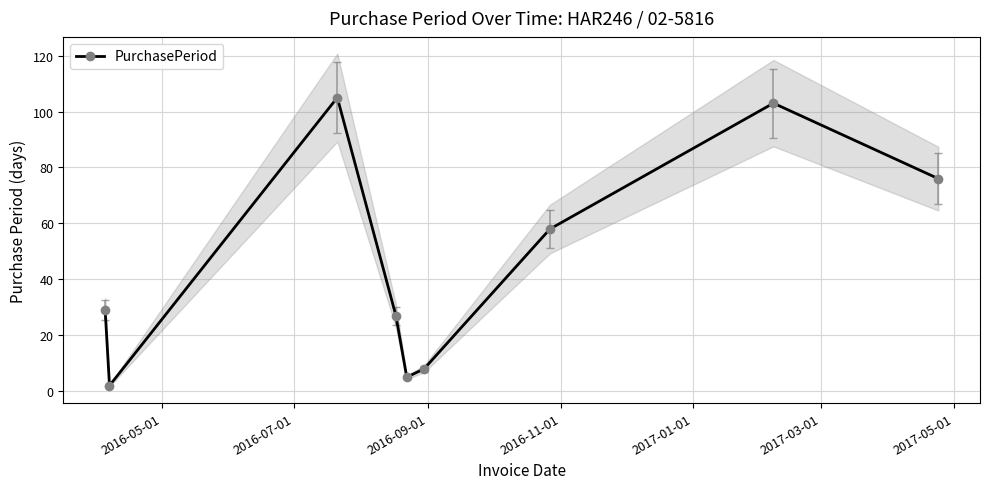

What is the value of the 2nd point from the left?

2